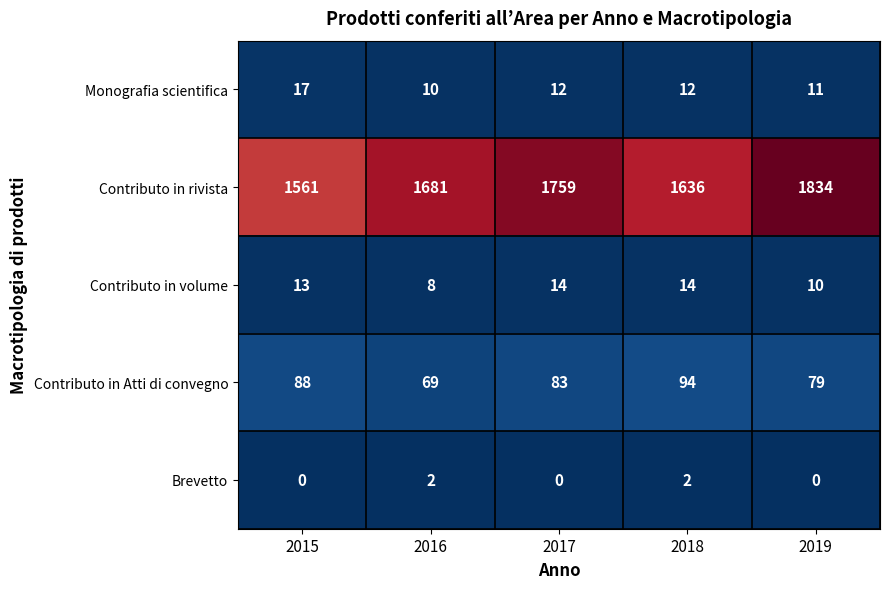

Between 2015 and 2019, which series saw the biggest shift?

Contributo in rivista